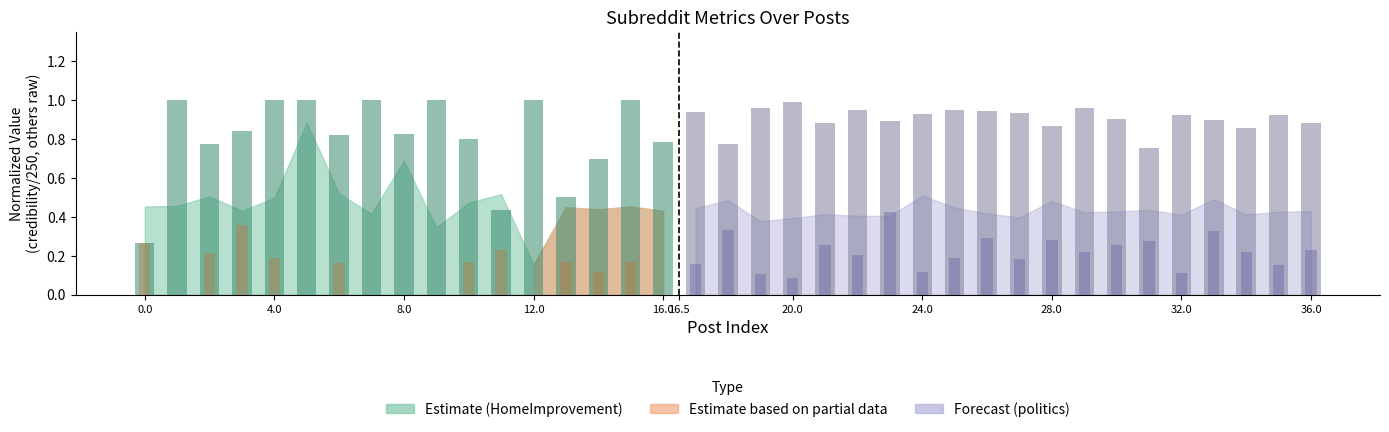

Reading right to left, what are all the values shown in this chart?

defection: 0.2	0.2	0.2	0.3	0.1	0.3	0.3	0.2	0.3	0.2	0.3	0.2	0.1	0.4	0.2	0.3	0.1	0.1	0.3	0.2	0.0	0.2	0.1	0.2	0.0	0.2	0.2	0.0	0.0	0.0	0.2	0.0	0.2	0.4	0.2	0.0	0.3
onesidedness: 0.9	0.9	0.9	0.9	0.9	0.8	0.9	1.0	0.9	0.9	0.9	0.9	0.9	0.9	0.9	0.9	1.0	1.0	0.8	0.9	0.8	1.0	0.7	0.5	1.0	0.4	0.8	1.0	0.8	1.0	0.8	1.0	1.0	0.8	0.8	1.0	0.3